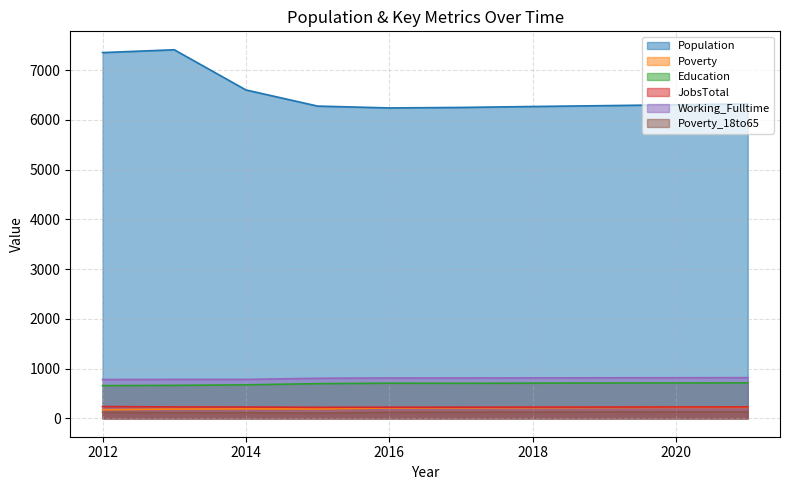

Reading right to left, list all the values displayed in this chart.

Population: 6323	6306	6288	6271	6252	6242	6279	6604	7412	7355
Poverty: 221	219	216	213	211	208	188	190	186	172
Education: 713	711	709	707	704	706	697	673	662	657
JobsTotal: 229	228	226	225	224	223	221	227	229	236
Working_Fulltime: 818	816	815	813	811	811	805	782	782	780
Poverty_18to65: 131	129	127	125	123	121	104	113	113	121